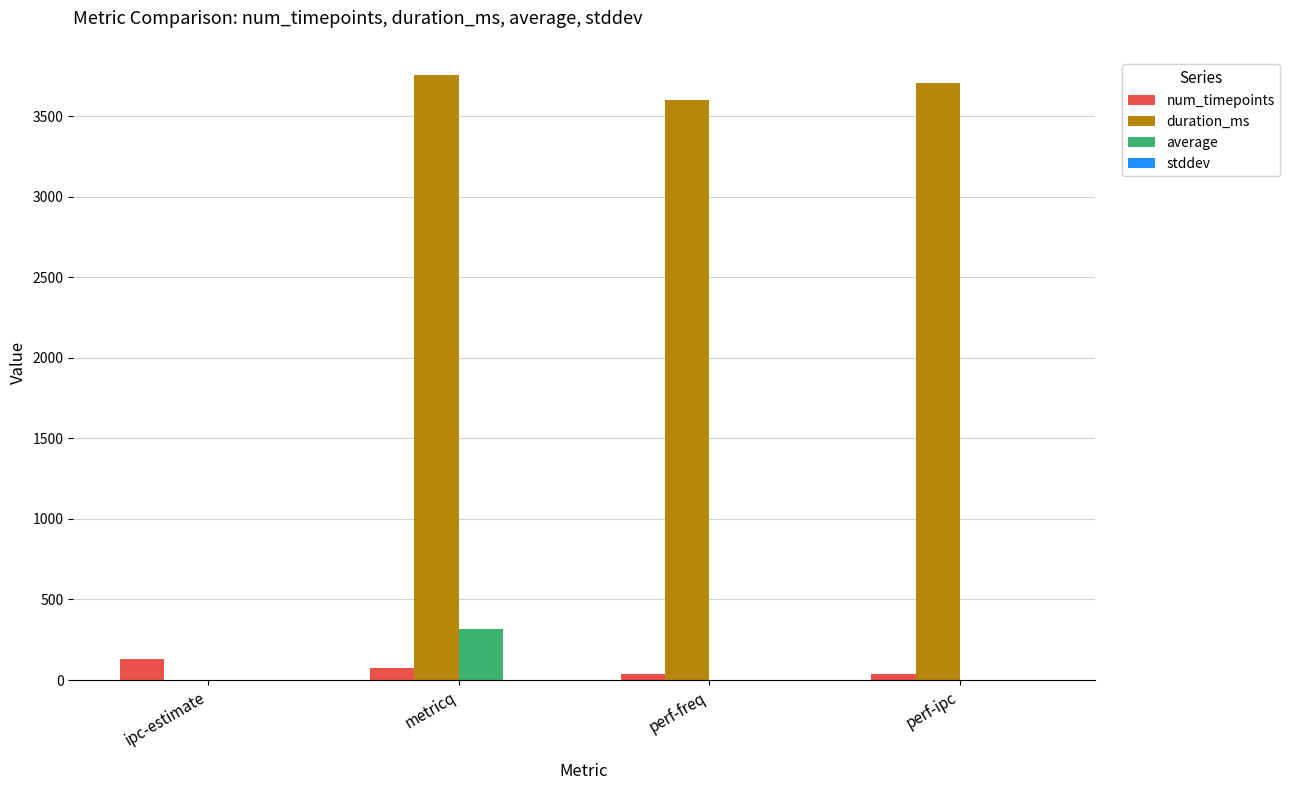

What is the maximum value for num_timepoints?

128.0